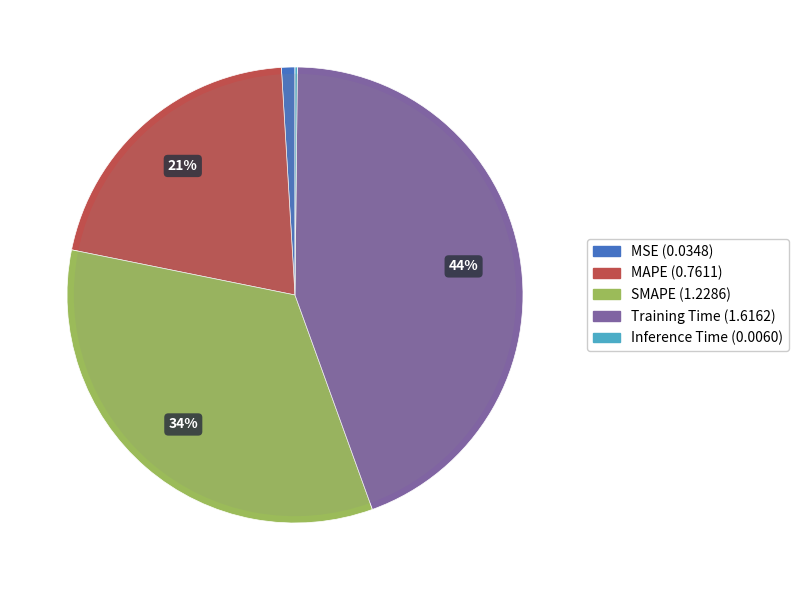

What portion of the pie excludes SMAPE?

66.3%